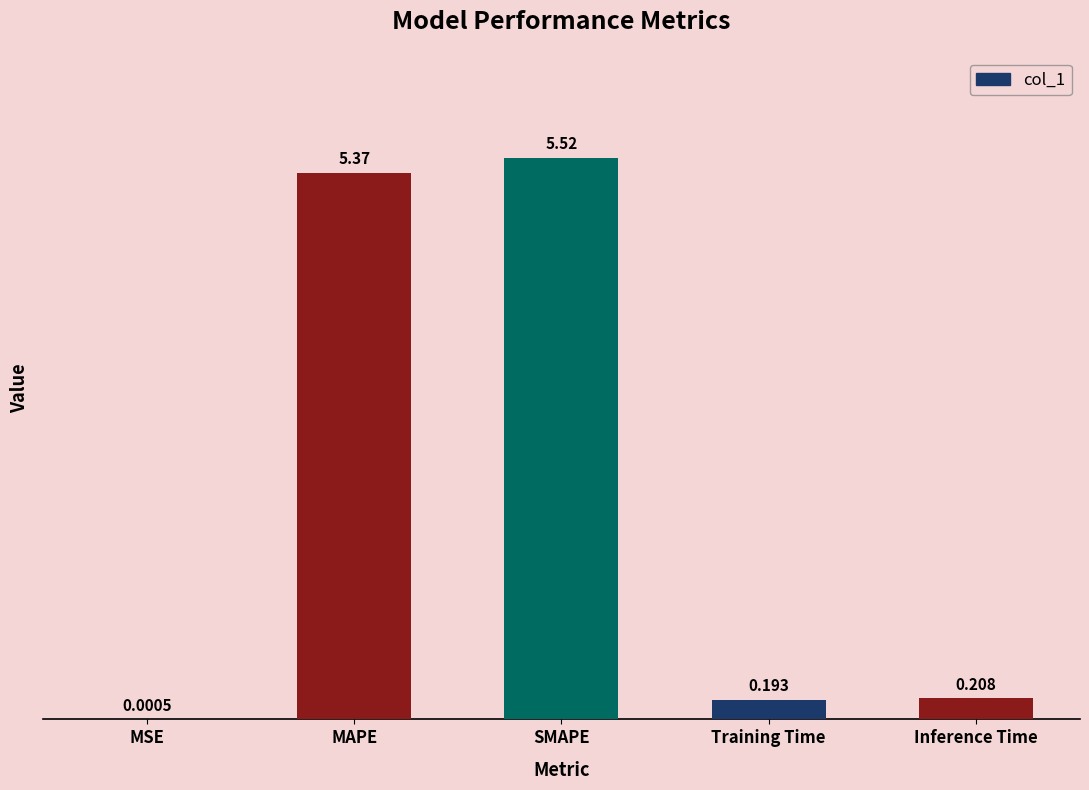

What is the change in value from MAPE to Inference Time?

-5.2